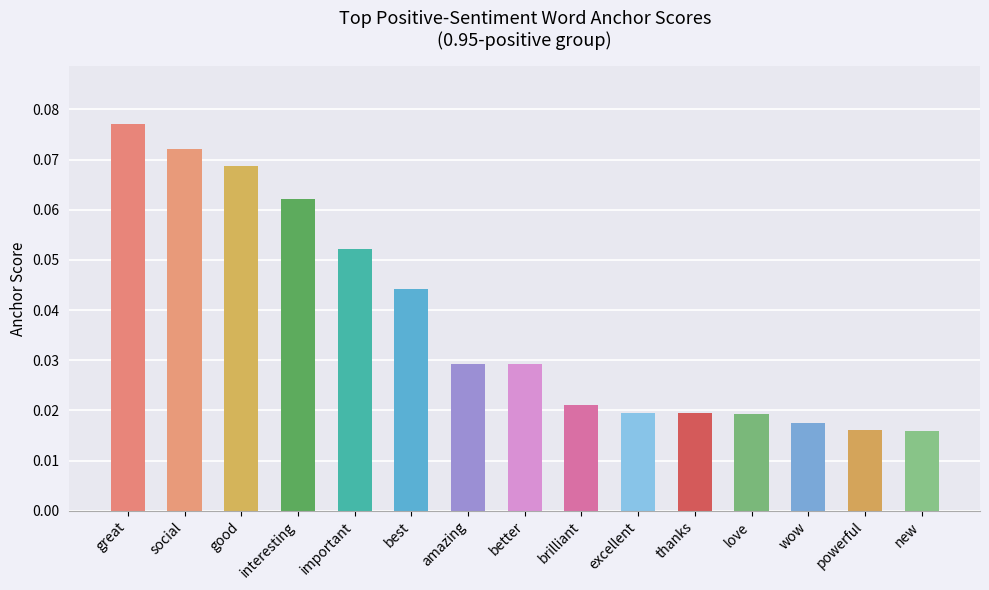

How many values are between 0 and 1?

15